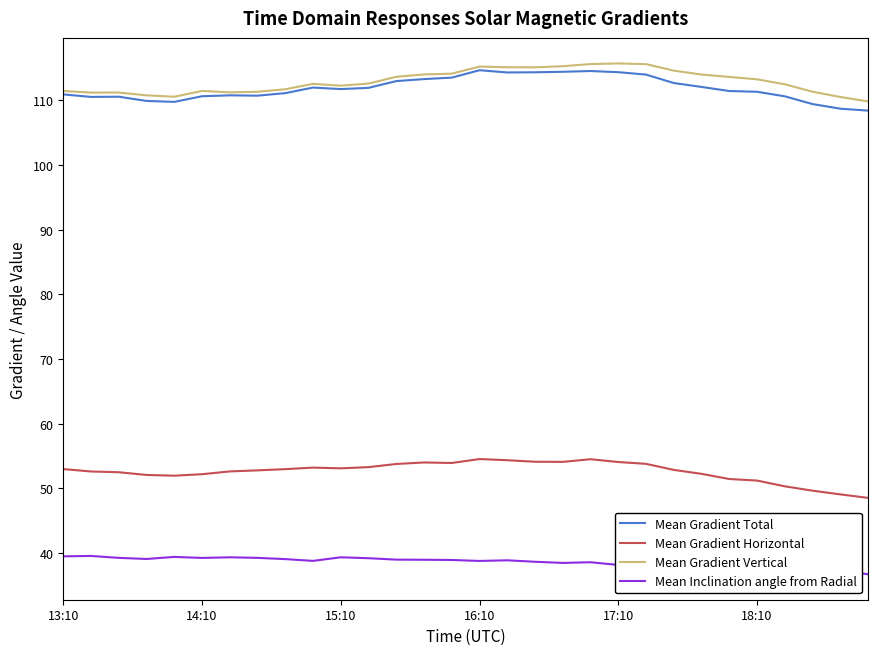

True or false: Mean Gradient Horizontal and Mean Gradient Total cross at least once.

False